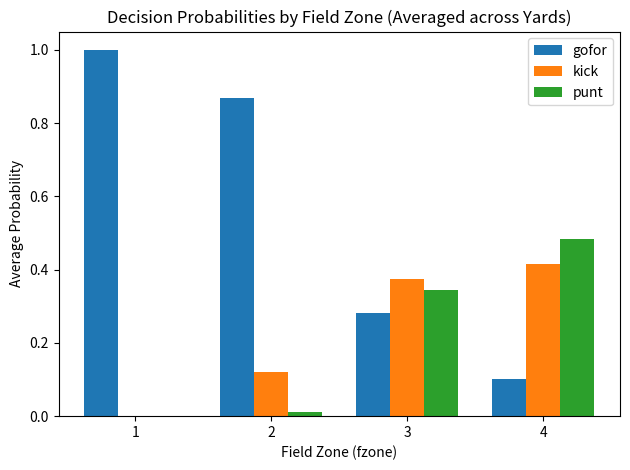

What is the sum of the punt values at 4 and 3?

0.8